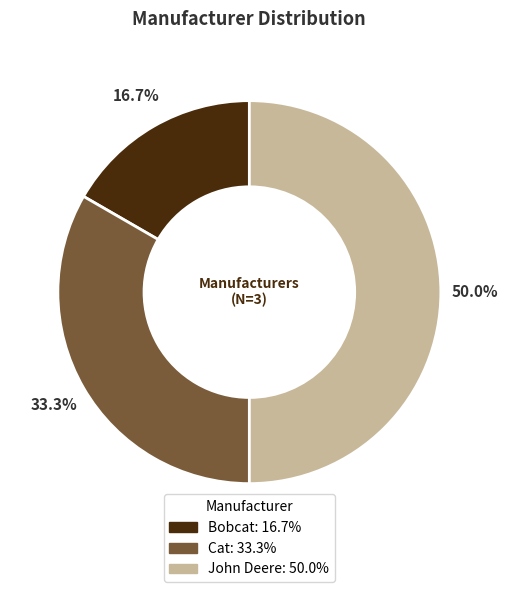

To the nearest percent, what portion does Cat represent?

33%